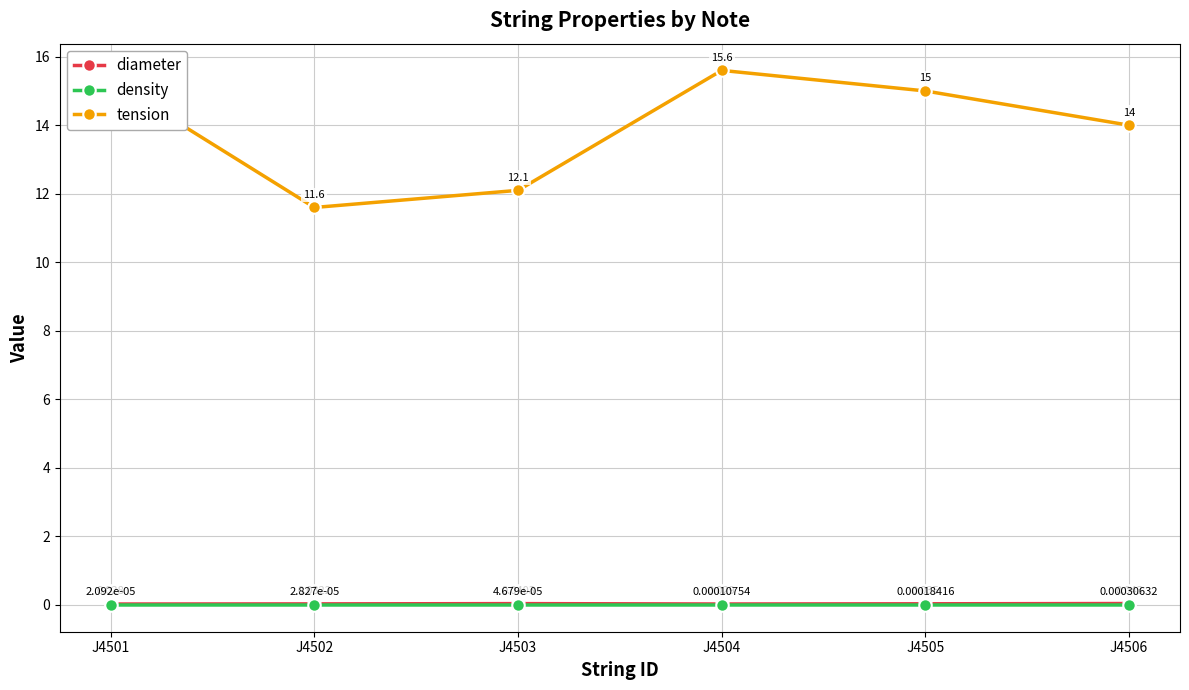

How many series are shown in this chart?

3